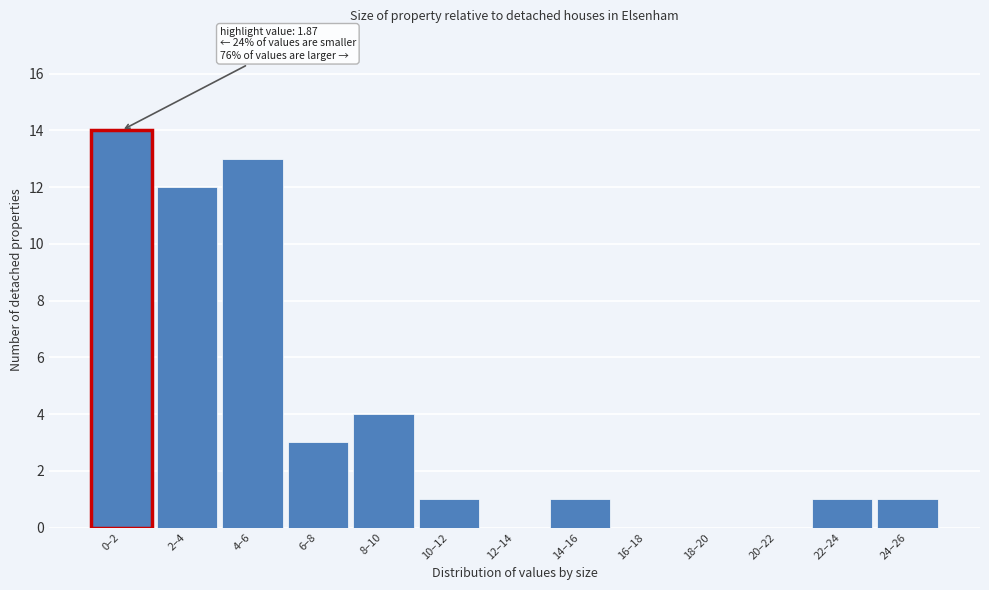

Reading left to right, extract all data points from this chart.

0–2=14	2–4=12	4–6=13	6–8=3	8–10=4	10–12=1	12–14=0	14–16=1	16–18=0	18–20=0	20–22=0	22–24=1	24–26=1